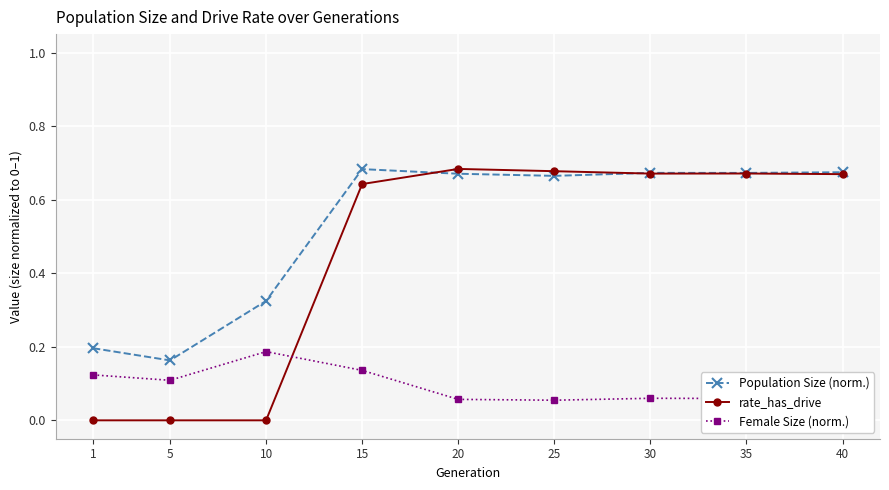

Rank the series by their average value, from lowest to highest.

Female Size (norm.), rate_has_drive, Population Size (norm.)